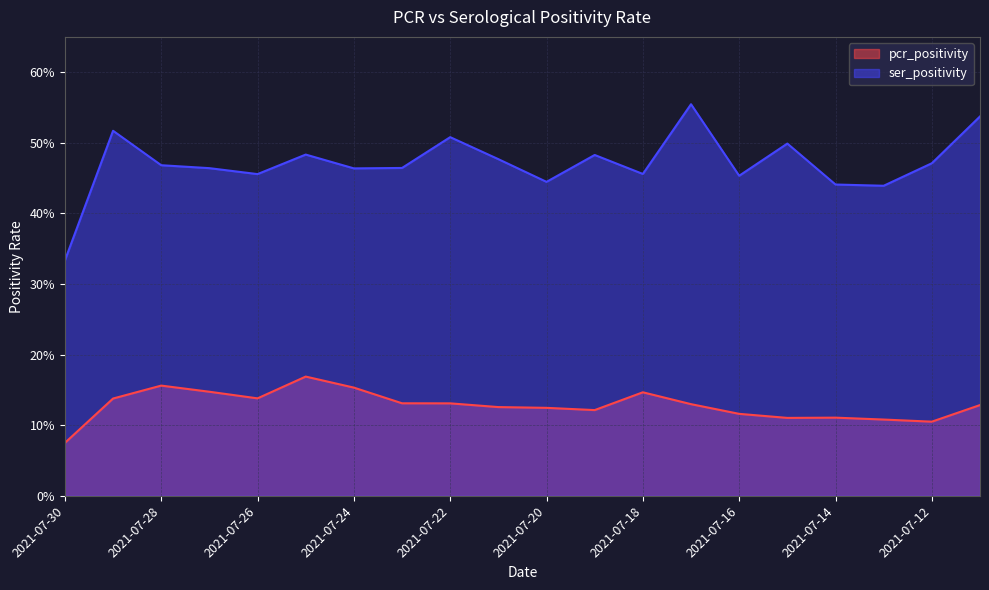

Which series changed the most between 2021-07-23 and 2021-07-11?

ser_positivity